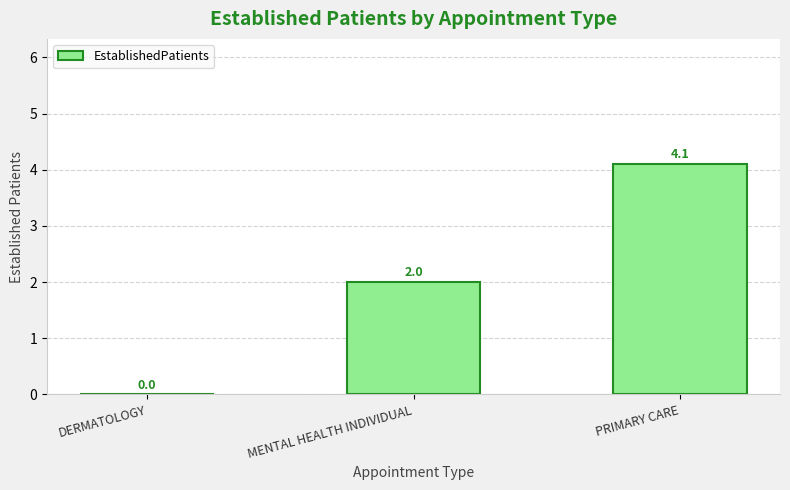

Are the bars grouped side by side (vs. stacked)?

No